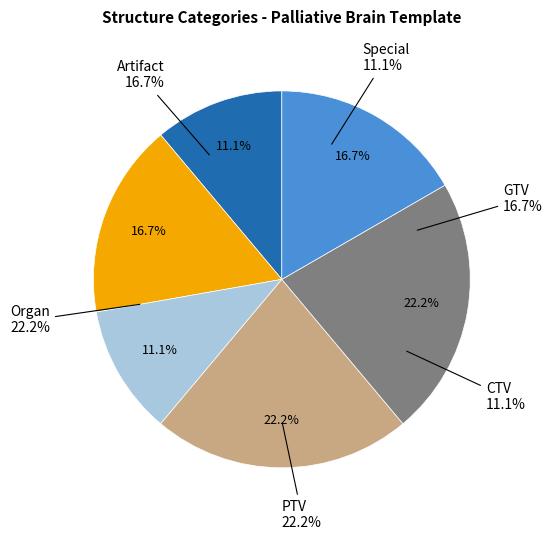

Does any single category account for the majority?

No